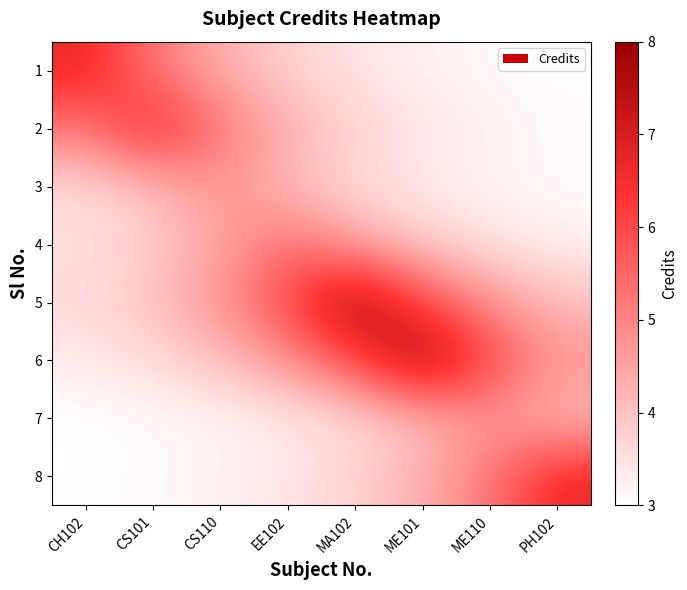

Reading left to right, what are all the values shown in this chart?

1: CH102=6.7	CS101=5.2	CS110=4.3	EE102=3.8	MA102=3.4	ME101=3.2	ME110=3.1	PH102=3.0
2: CH102=5.2	CS101=6.7	CS110=5.2	EE102=4.3	MA102=3.8	ME101=3.4	ME110=3.2	PH102=3.1
3: CH102=3.6	CS101=4.1	CS110=4.8	EE102=4.1	MA102=3.6	ME101=3.3	ME110=3.2	PH102=3.1
4: CH102=3.5	CS101=3.8	CS110=4.5	EE102=5.5	MA102=4.5	ME101=3.8	ME110=3.5	PH102=3.2
5: CH102=3.6	CS101=4.0	CS110=4.8	EE102=6.0	MA102=8.0	ME101=6.0	ME110=4.8	PH102=4.0
6: CH102=3.3	CS101=3.6	CS110=4.0	EE102=4.8	MA102=6.0	ME101=8.0	ME110=6.0	PH102=4.8
7: CH102=3.0	CS101=3.1	CS110=3.2	EE102=3.3	MA102=3.6	ME101=4.1	ME110=4.8	PH102=4.1
8: CH102=3.0	CS101=3.1	CS110=3.2	EE102=3.4	MA102=3.8	ME101=4.3	ME110=5.2	PH102=6.7